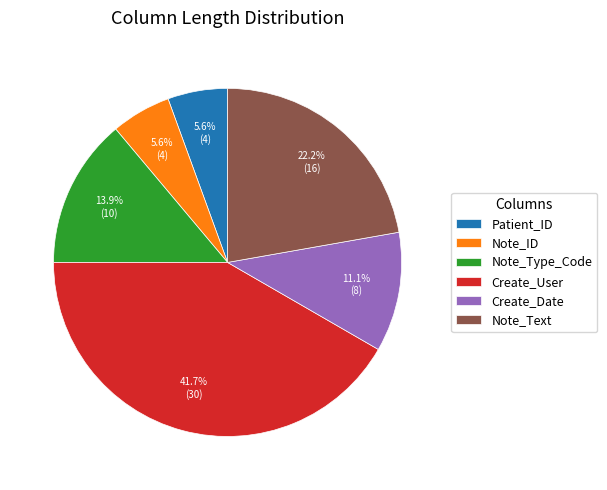

Does any single category account for the majority?

No